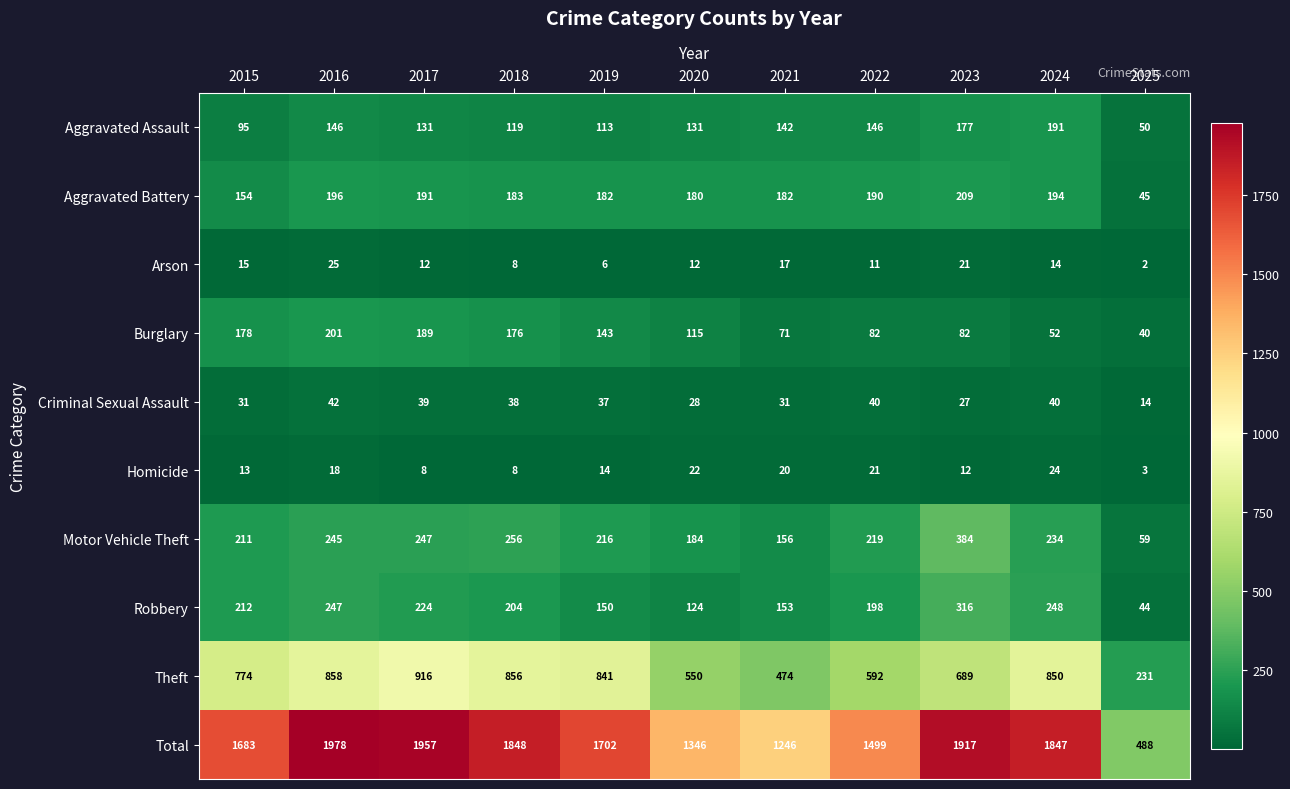

What is the spread (max minus min) of values at 2020?

1334